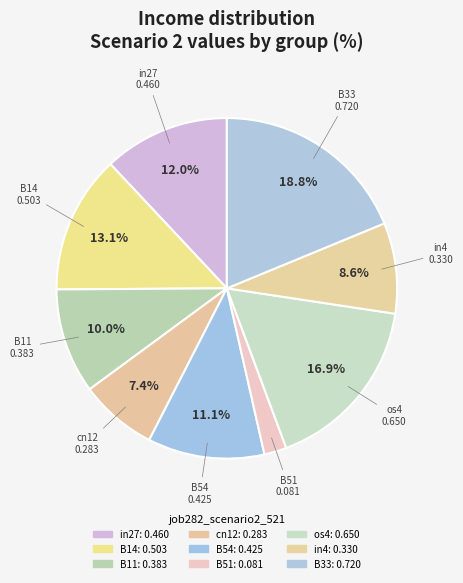

Is it true that B54 is 11% of the pie?

True